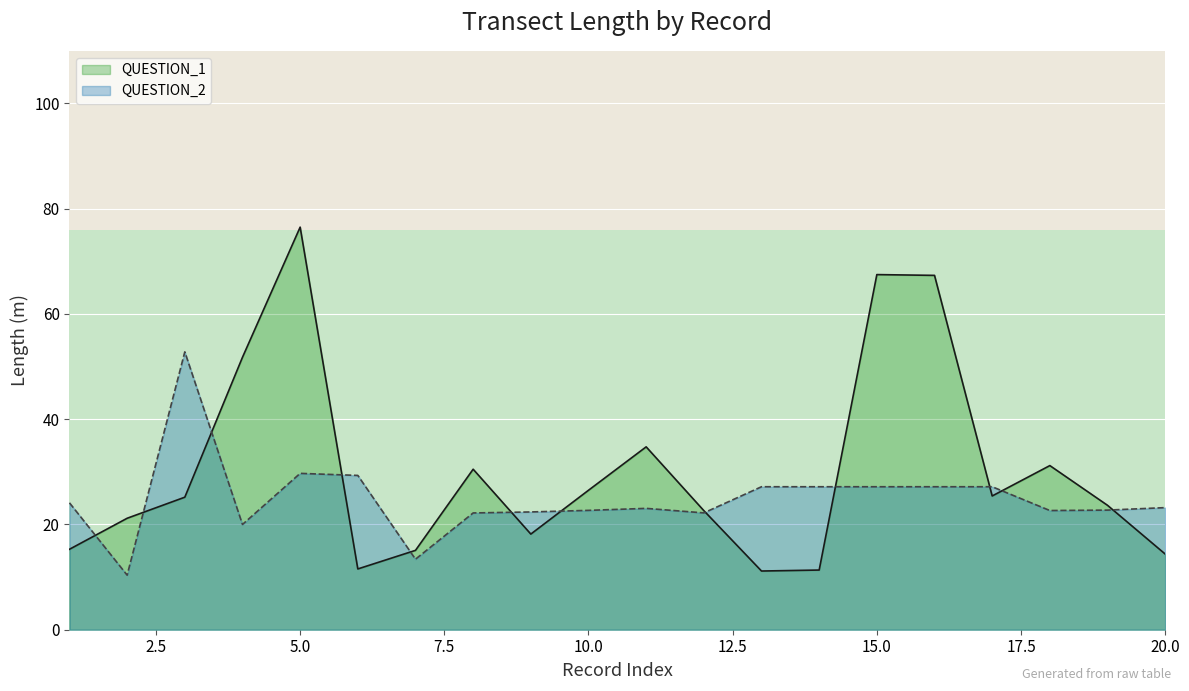

Which series has the widest spread of values?

QUESTION_1